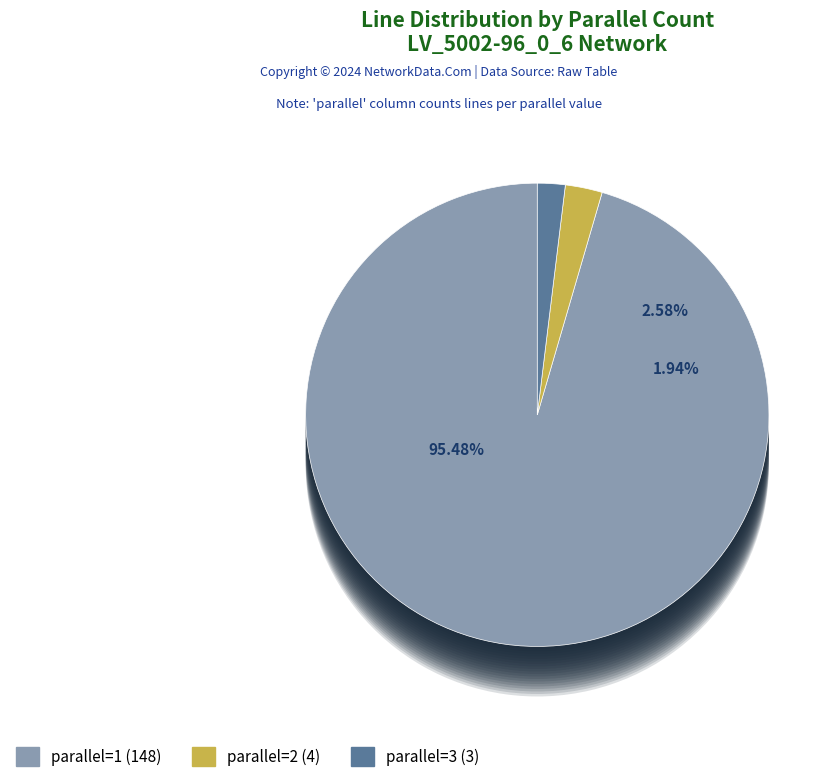

What is the total percentage of parallel=1 and parallel=3?

97.4%